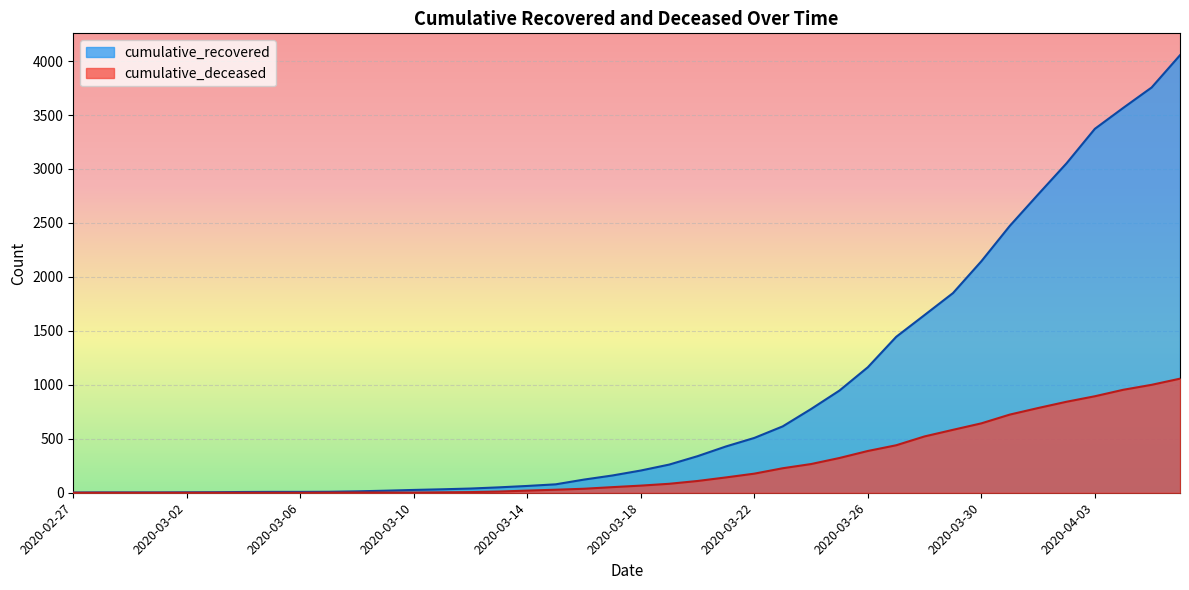

Rank the categories by cumulative_deceased value from lowest to highest.

2020-02-27, 2020-02-28, 2020-02-29, 2020-03-01, 2020-03-02, 2020-03-03, 2020-03-04, 2020-03-05, 2020-03-06, 2020-03-07, 2020-03-08, 2020-03-09, 2020-03-10, 2020-03-11, 2020-03-12, 2020-03-13, 2020-03-14, 2020-03-15, 2020-03-16, 2020-03-17, 2020-03-18, 2020-03-19, 2020-03-20, 2020-03-21, 2020-03-22, 2020-03-23, 2020-03-24, 2020-03-25, 2020-03-26, 2020-03-27, 2020-03-28, 2020-03-29, 2020-03-30, 2020-03-31, 2020-04-01, 2020-04-02, 2020-04-03, 2020-04-04, 2020-04-05, 2020-04-06